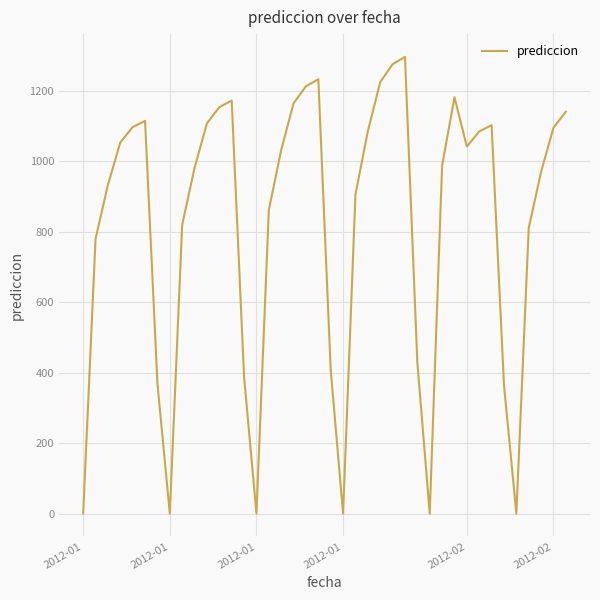

What is the difference between the maximum and minimum values?

1296.9